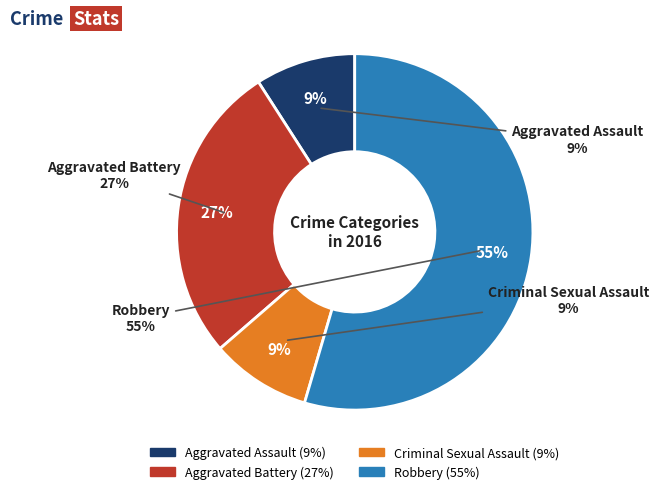

To the nearest percent, what portion does Robbery represent?

55%